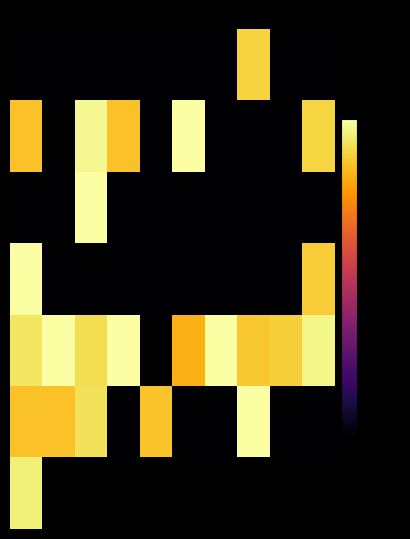

How many categories are shown in the chart?

10